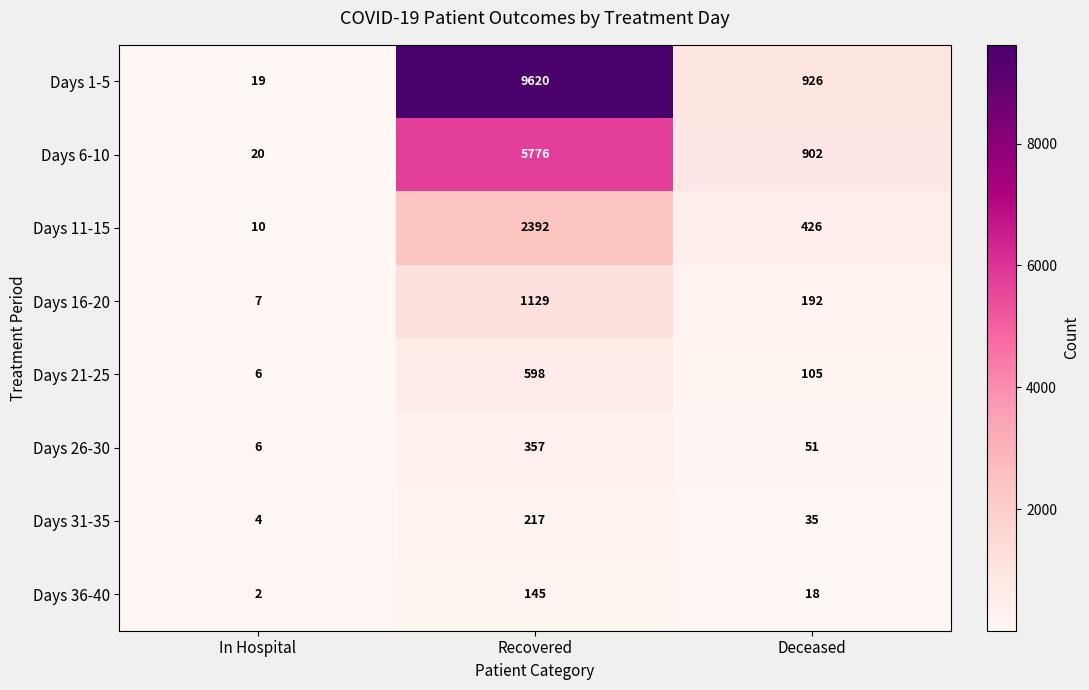

What is the difference between the maximum and minimum values in the Days 6-10 series?

5756